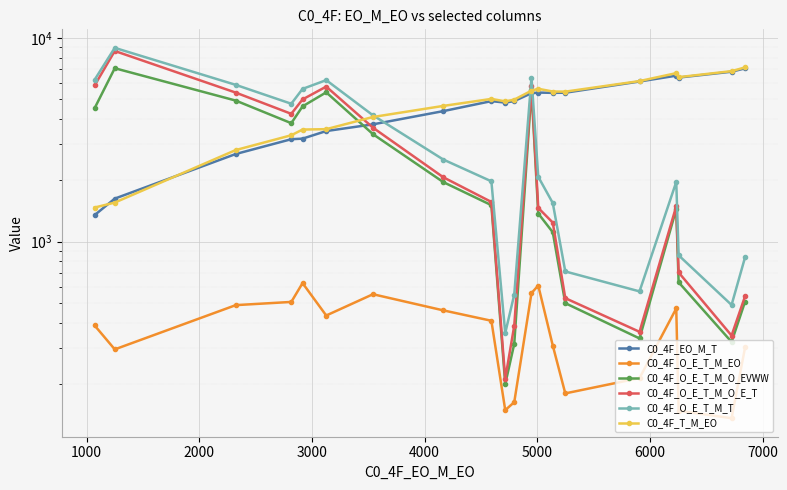

Rank the series by their maximum value, from lowest to highest.

C0_4F_O_E_T_M_EO, C0_4F_EO_M_T, C0_4F_O_E_T_M_O_EVWW, C0_4F_T_M_EO, C0_4F_O_E_T_M_O_E_T, C0_4F_O_E_T_M_T